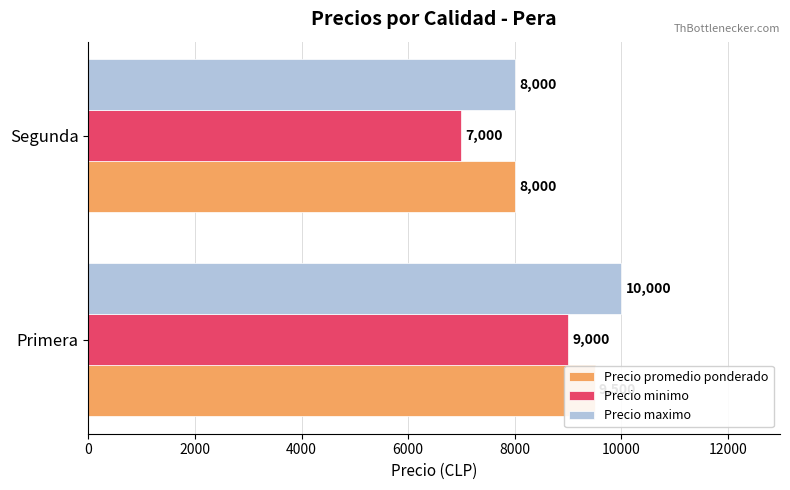

Between 0 and 2000, which series saw the biggest shift?

Precio minimo